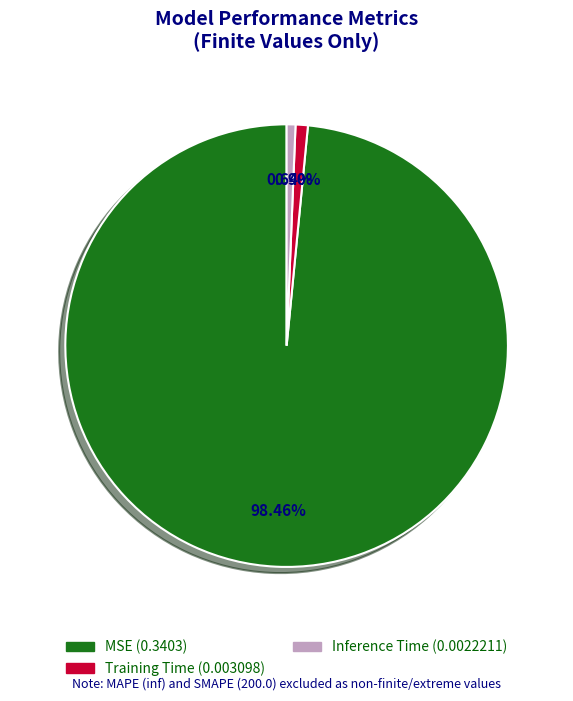

Which slice is the largest?

MSE